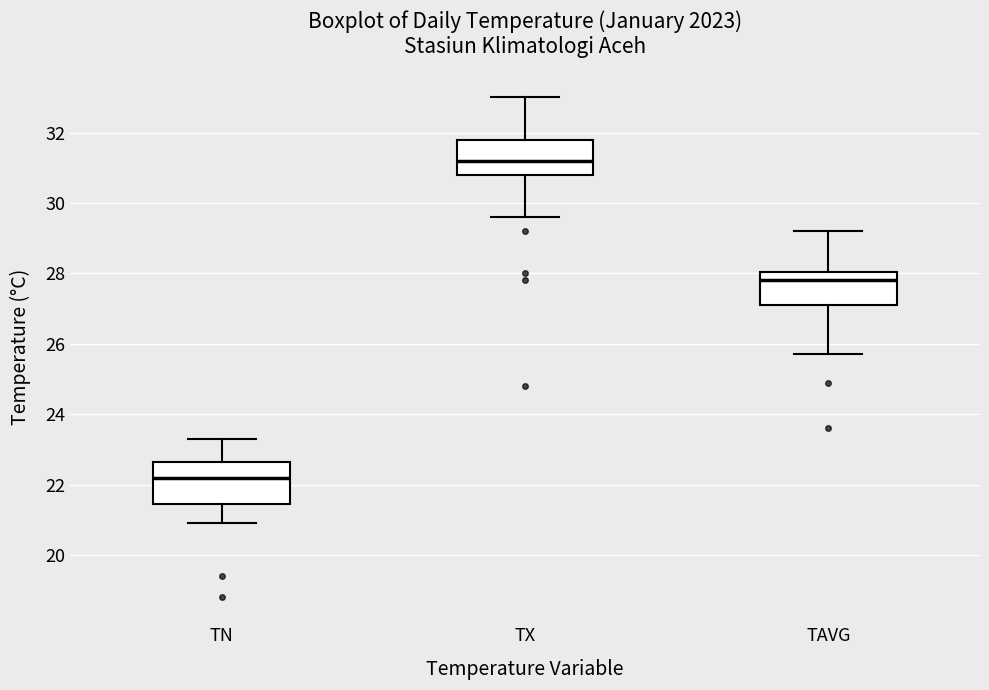

Reading left to right, read every box against the y-axis: the position of its median line, the range the box covers, and the ends of its whiskers. The values are not printed on the chart, so give them approximately, as read against the axis.

TN: median 22.2, box 21.4 to 22.6, whiskers 21.0 to 23.4
TX: median 31.2, box 30.8 to 31.8, whiskers 29.6 to 33.0
TAVG: median 27.8, box 27.2 to 28.0, whiskers 25.8 to 29.2